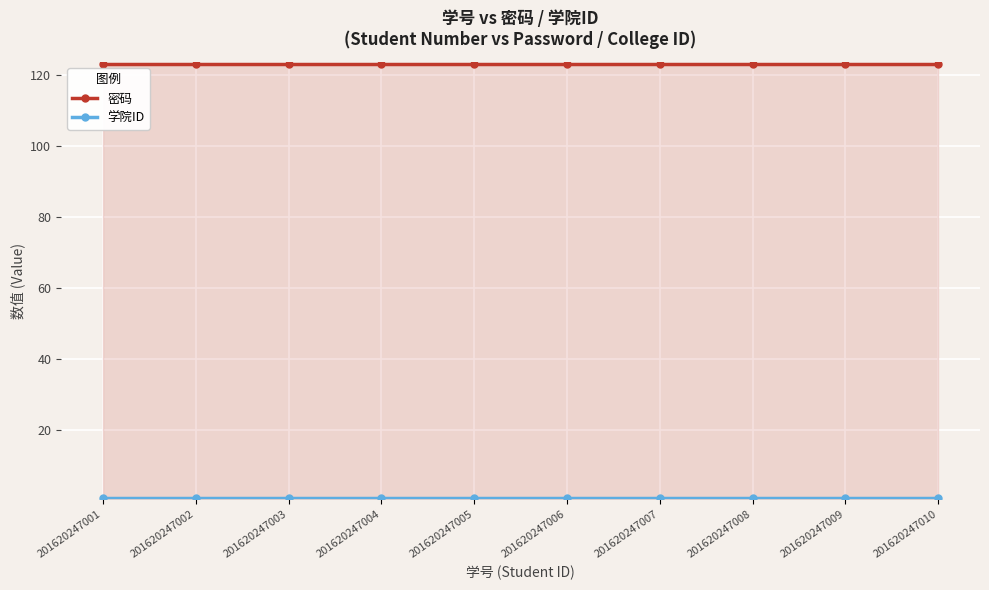

Which series changed the most between 201620247005 and 201620247009?

密码